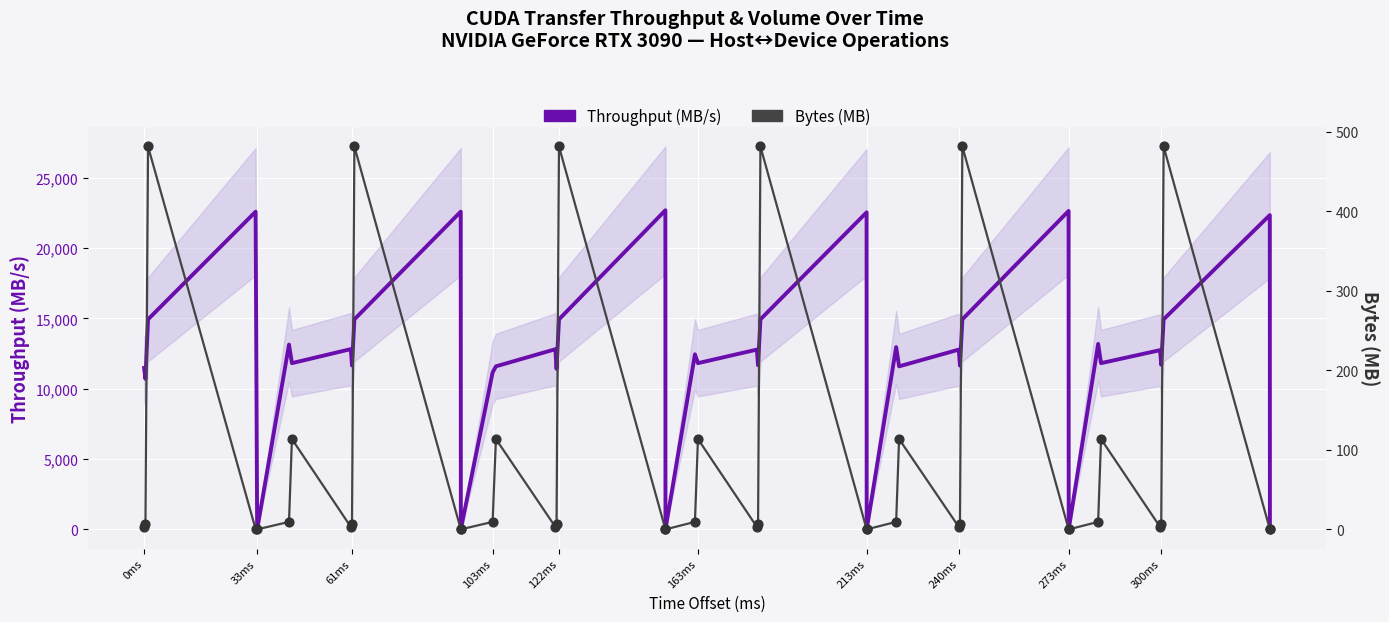

Which series has the largest Y range (max minus min)?

Throughput (MB/s)